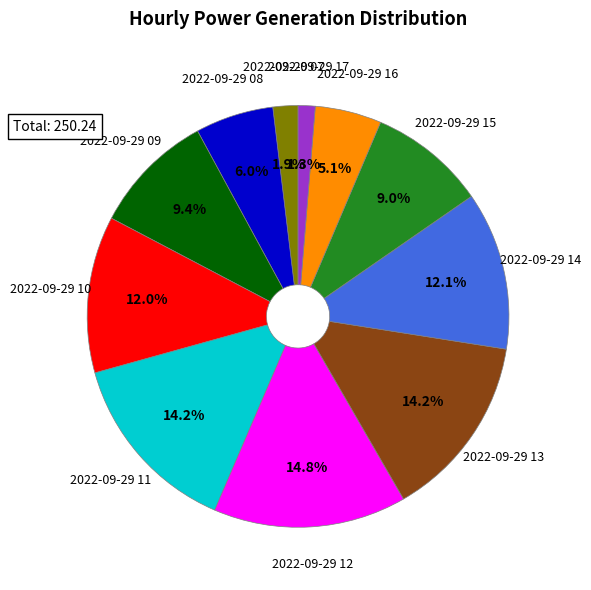

Does any single category account for the majority?

No